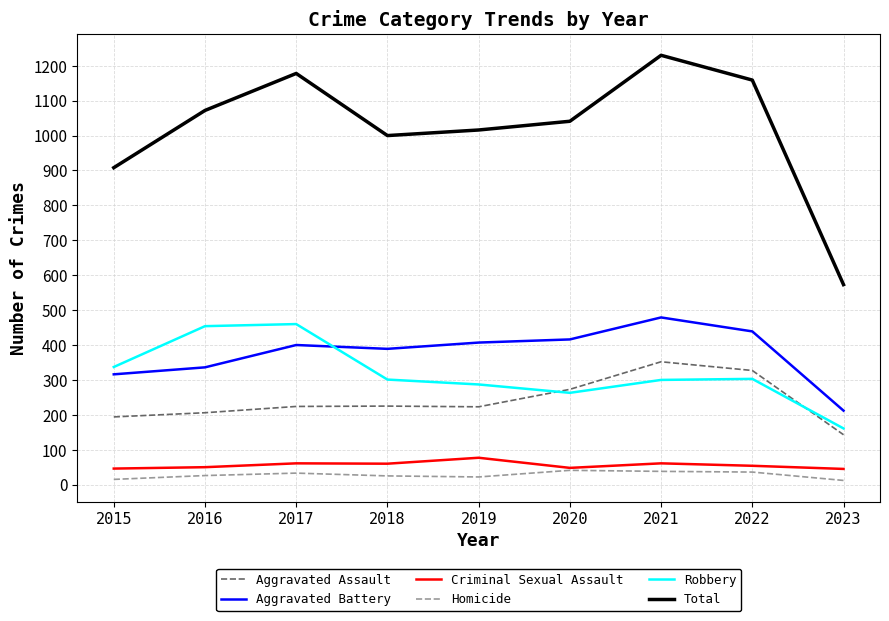

What is the difference between the highest and lowest values at 2015?

893